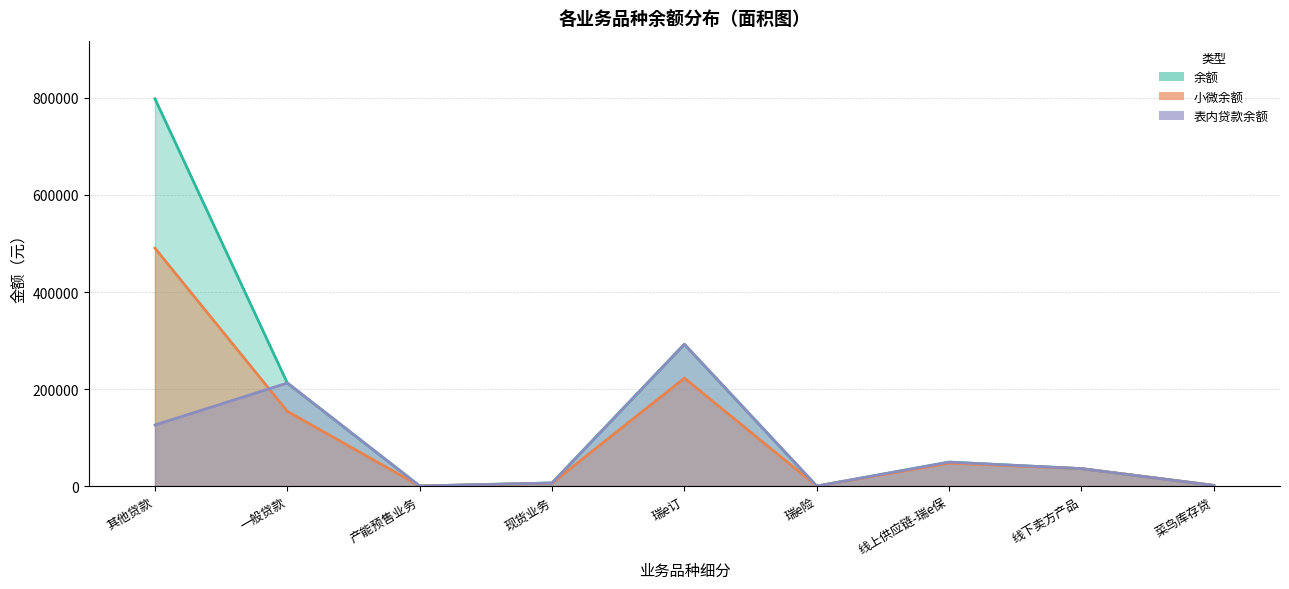

True or false: 小微余额 has a value of 1453.2 at 菜鸟库存贷.

True